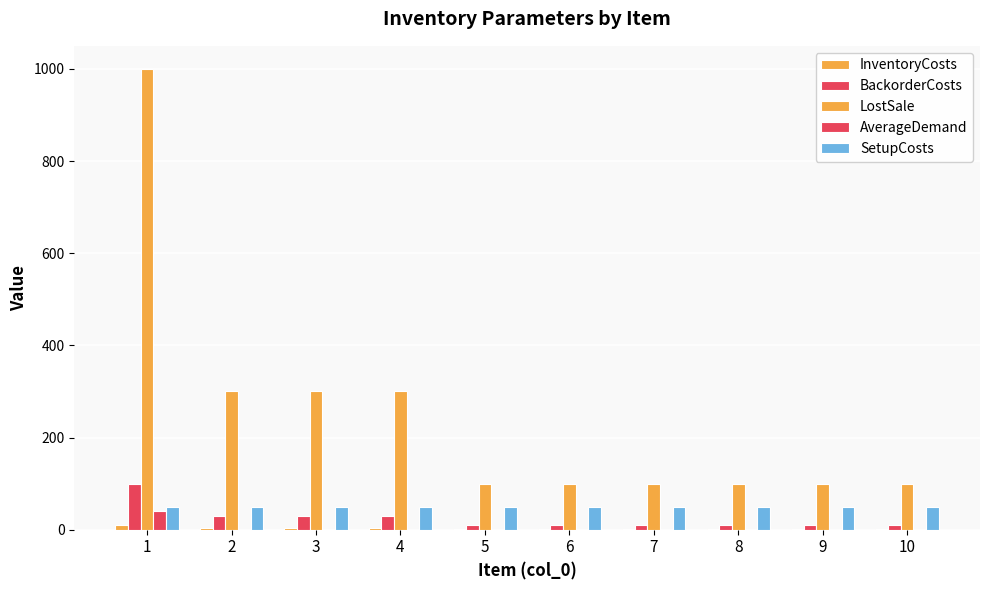

Count the BackorderCosts values in the range 10 to 30.

9